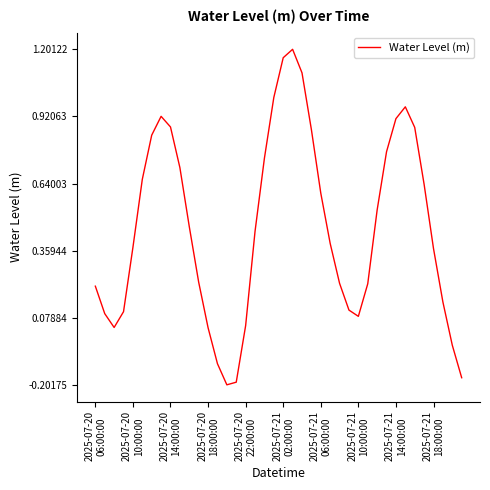

What is the difference between the maximum and minimum values?

1.4